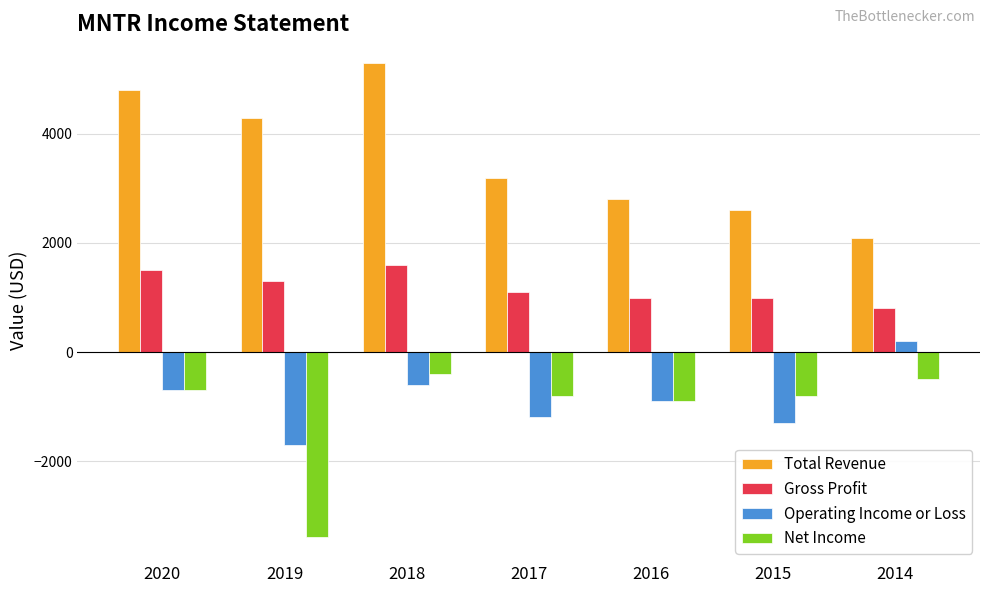

Where does the Net Income series first go above -800?

2020